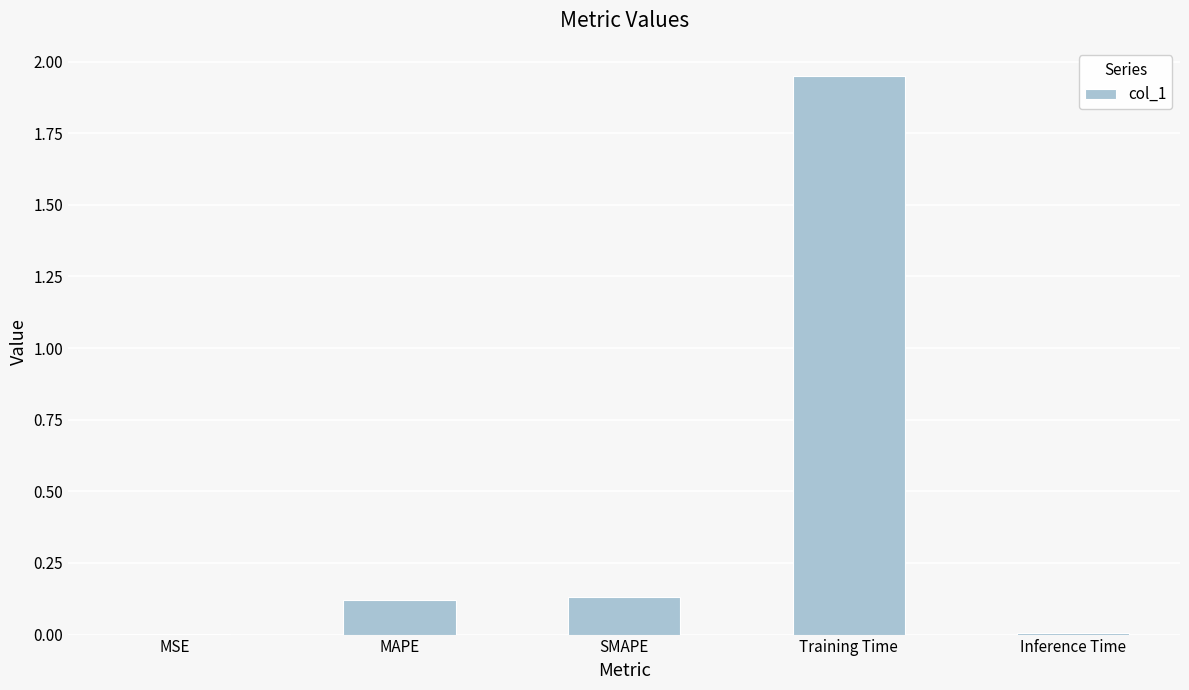

The chart shows a value of 0.0 at Inference Time. True or false?

True